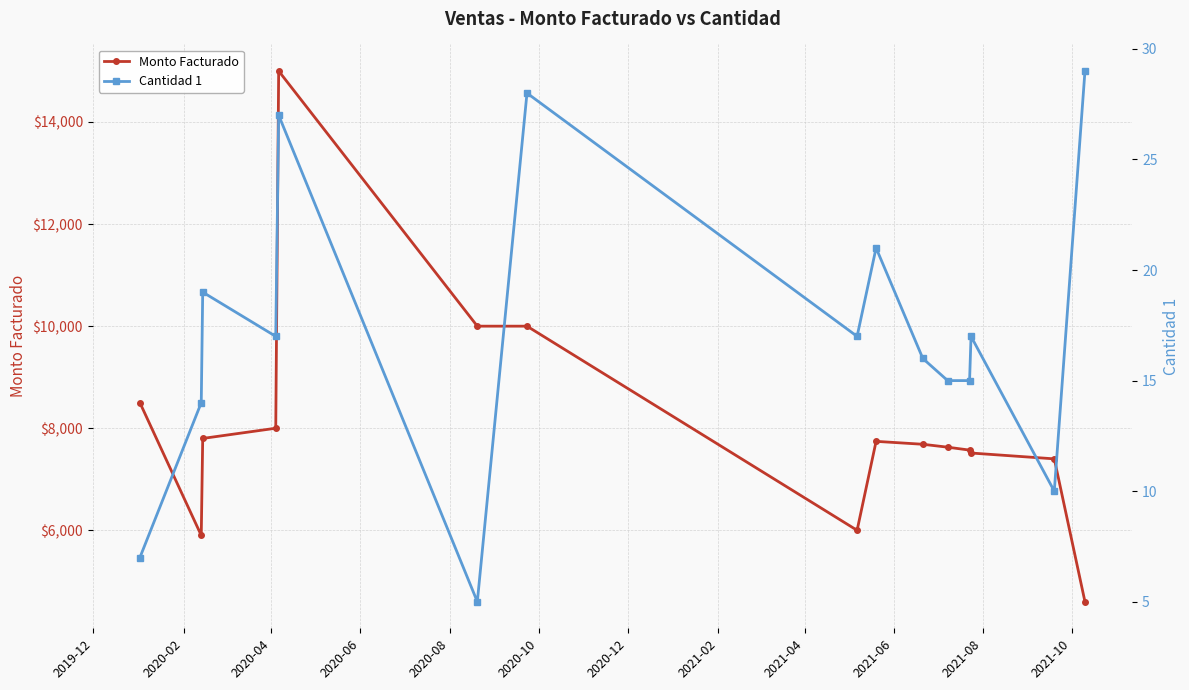

What is the total value across all series at 2019-12?

8507.0